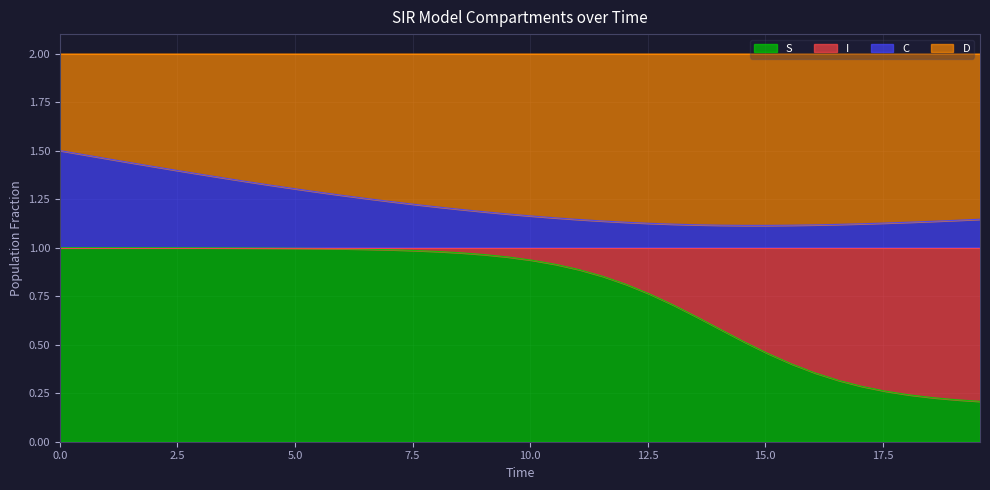

True or false: C has more than 1 points higher than both neighbors.

False